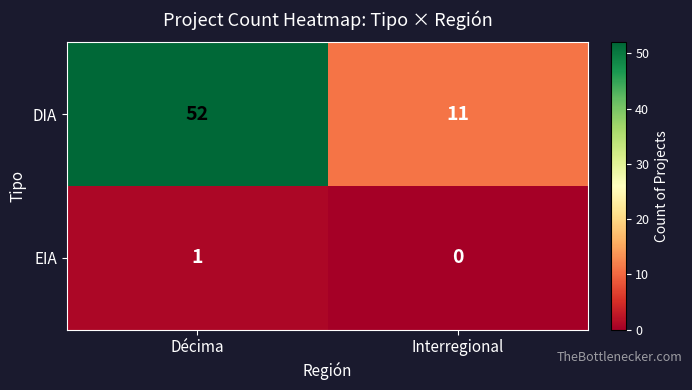

Is it true that EIA equals 1 at Décima?

True